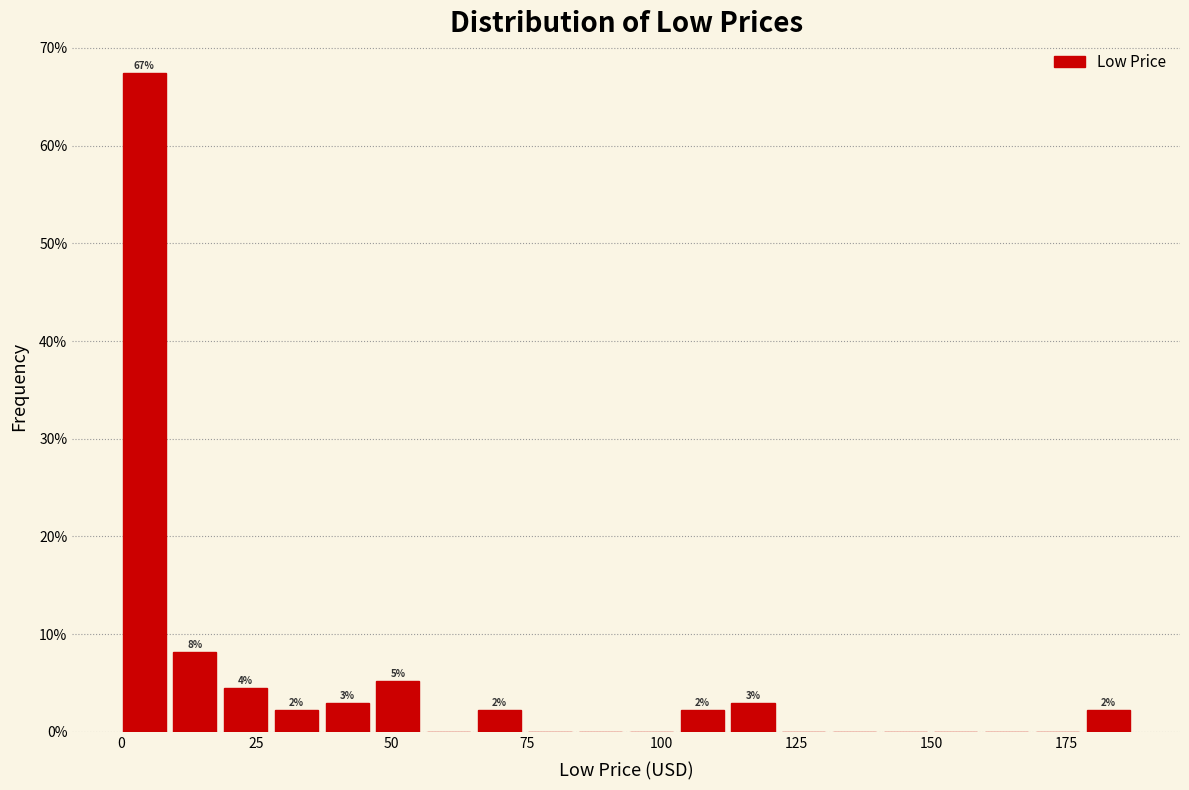

Read against the x-axis, roughly where is the centre of the tallest bar?

5